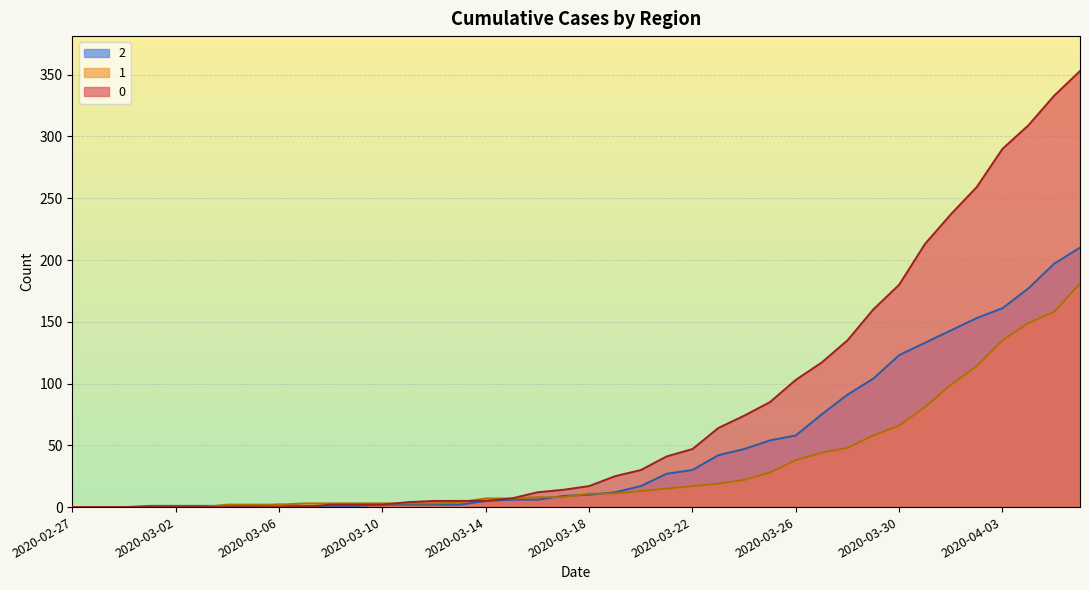

The value of 2 at 2020-04-01 is 143. True or false?

True